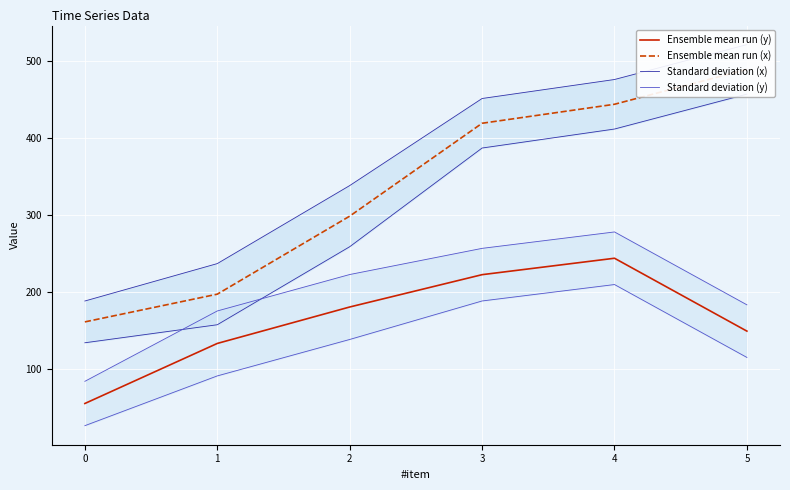

At which label does Ensemble mean run (y) reach its peak?

4